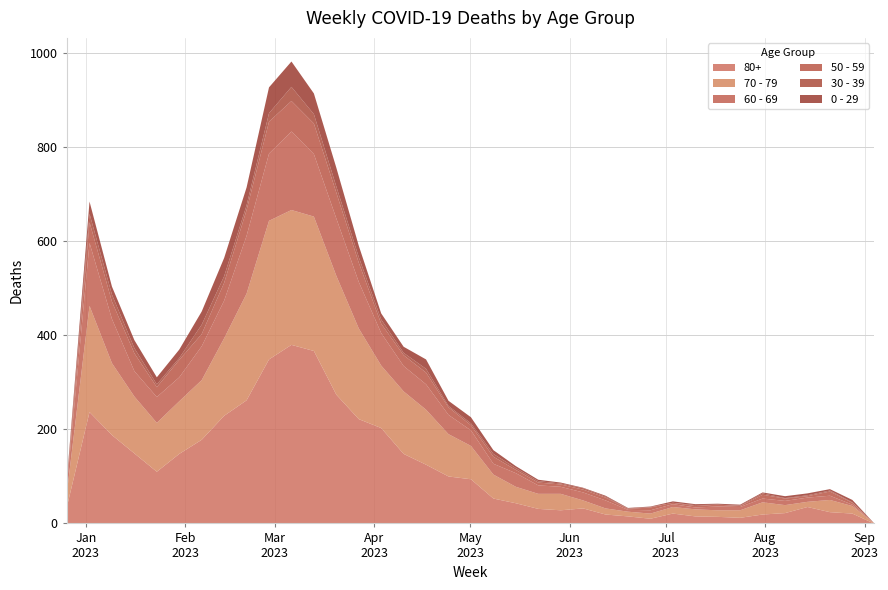

Which series has the largest total across all categories?

80+